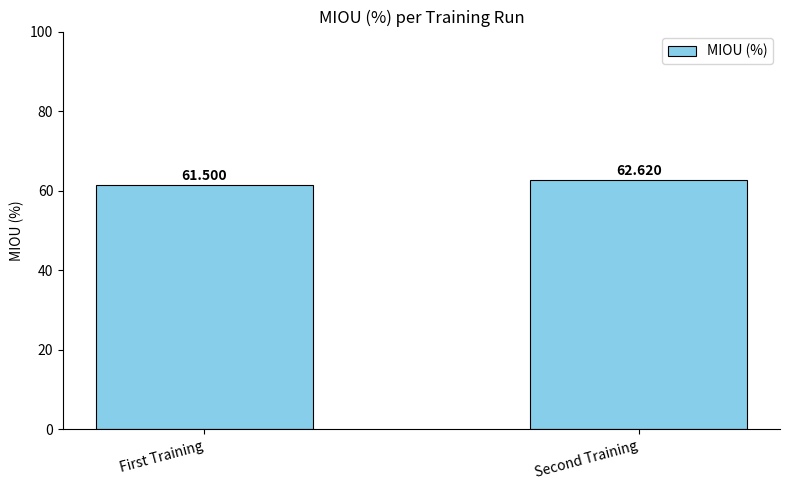

How many data points are less than 62?

1